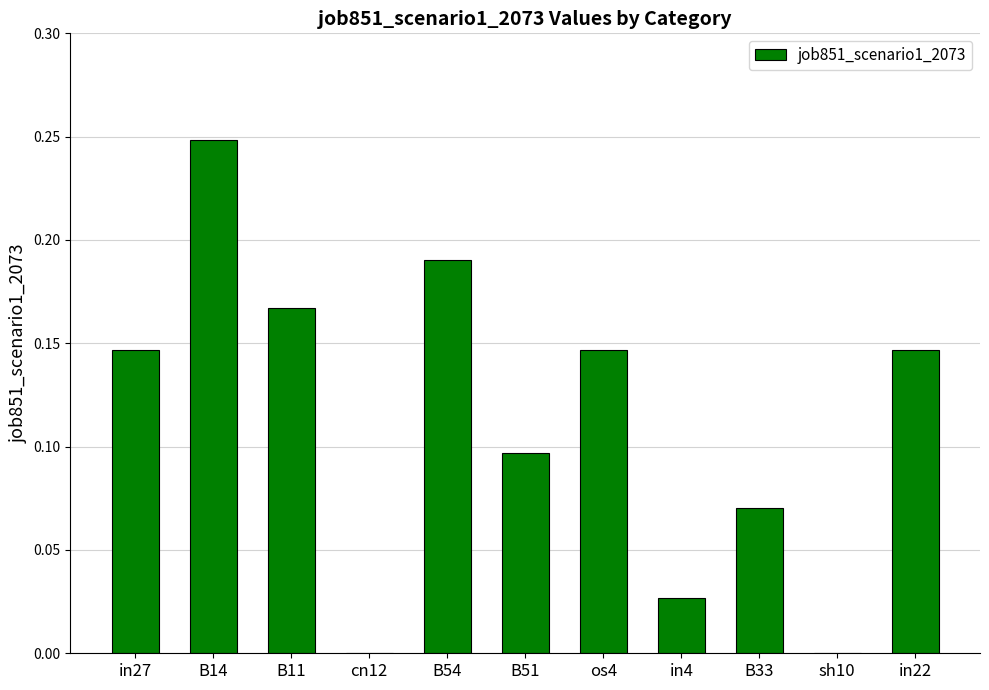

What is the change in value from B14 to cn12?

-0.2